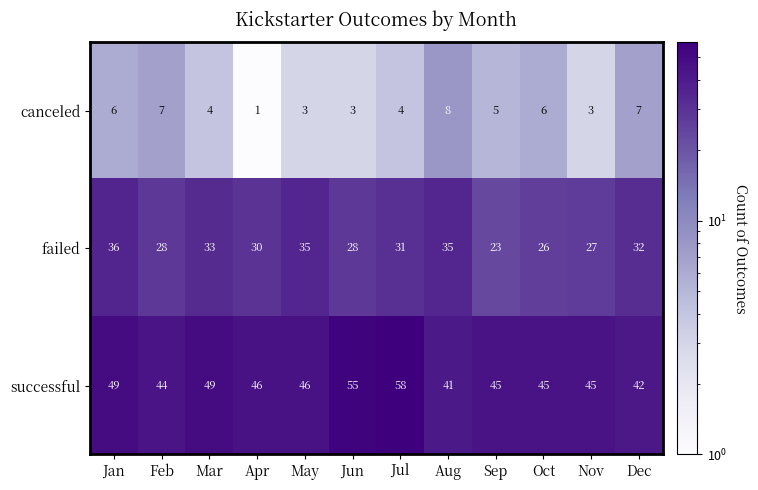

What is the greatest value displayed?

58